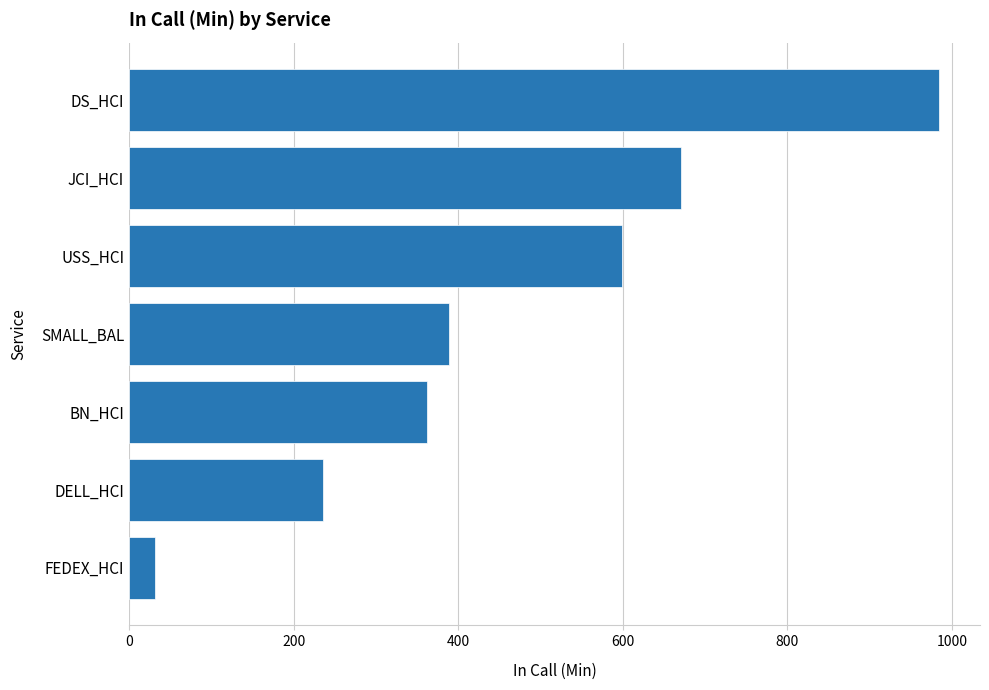

How many series are shown in this chart?

1